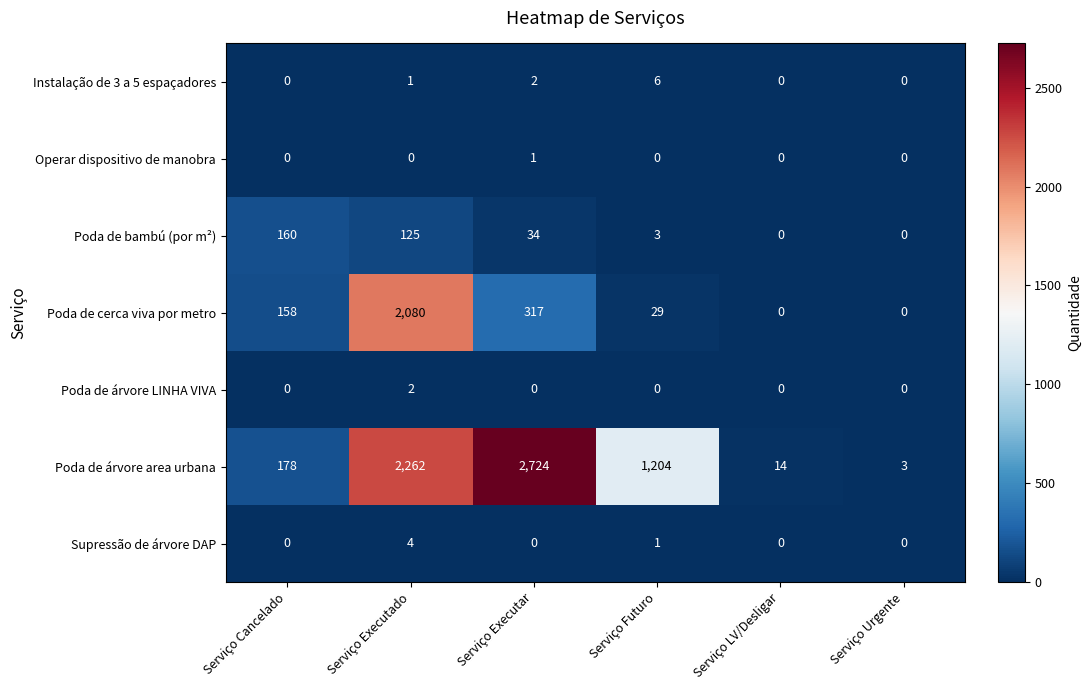

Which series changed the most between Serviço Cancelado and Serviço LV/Desligar?

Poda de árvore area urbana